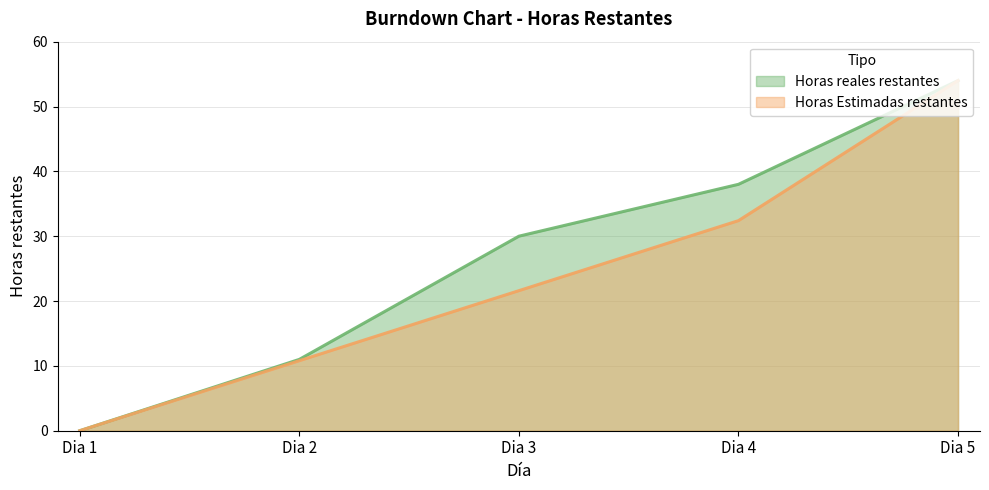

Does the chart display data point markers on the line(s)?

No